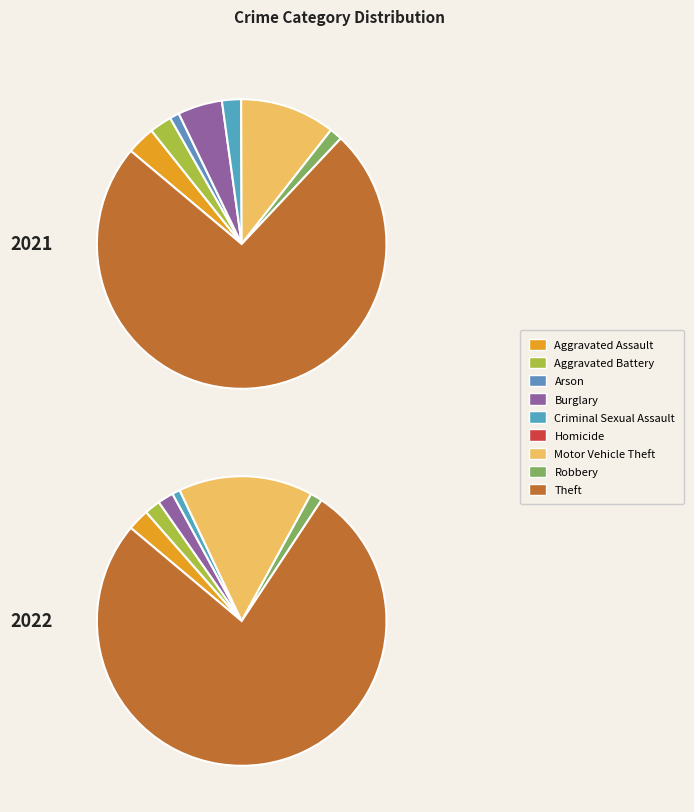

To the nearest percent, what portion does values_2022 represent?

2%